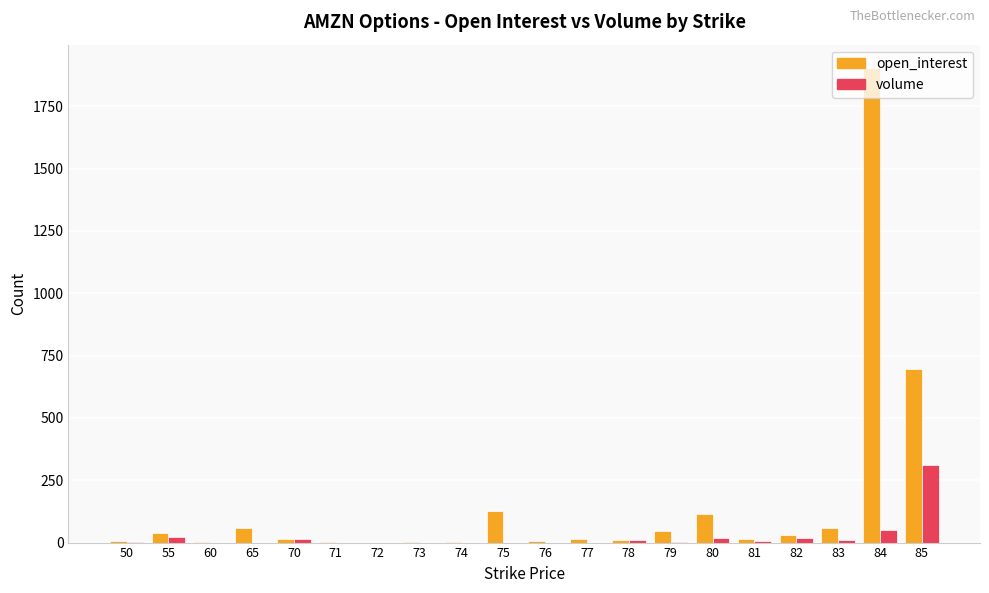

What are all the series names shown in the legend?

open_interest, volume